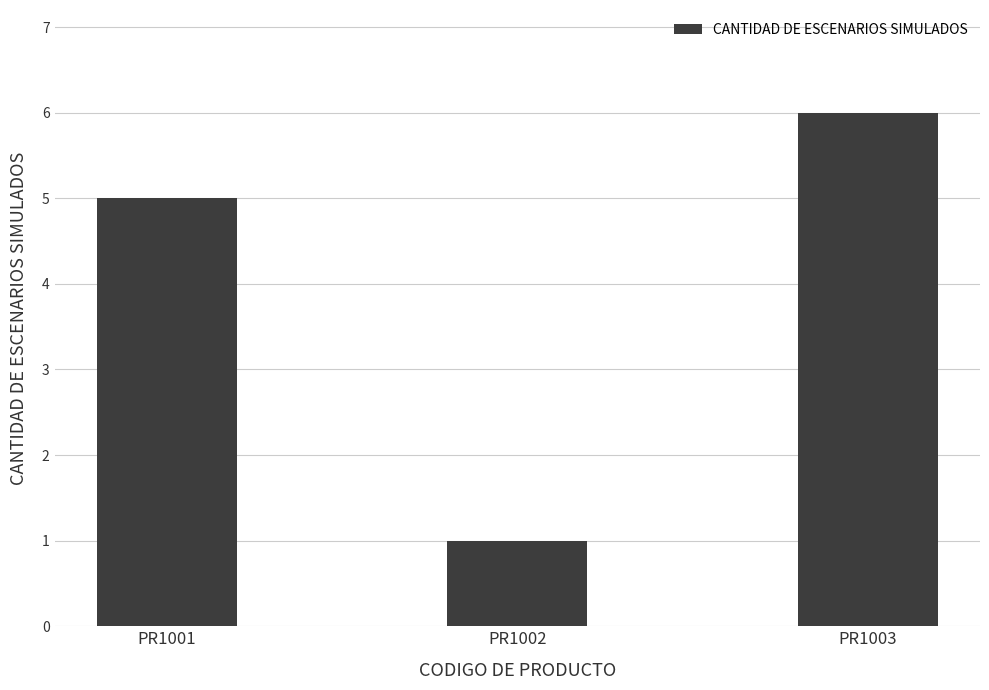

How many bars are there in total?

3